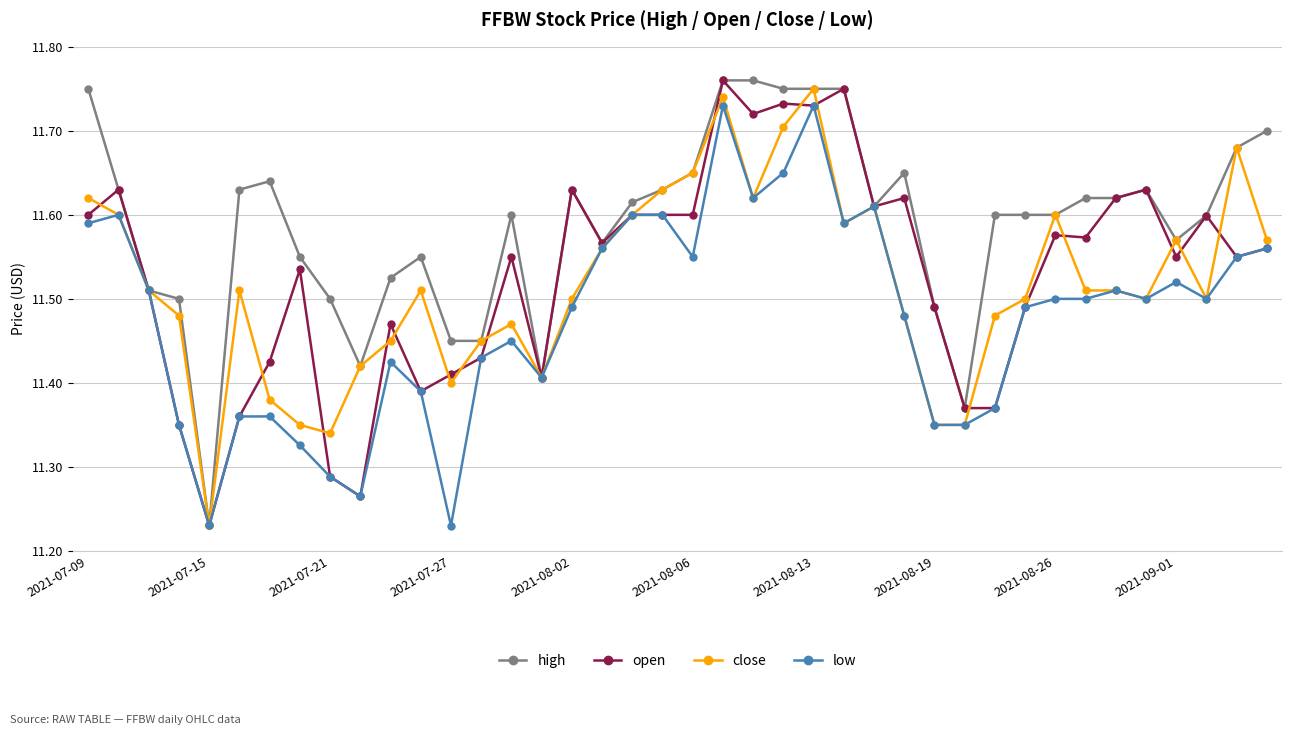

True or false: low has more than 1 interior local peaks.

True